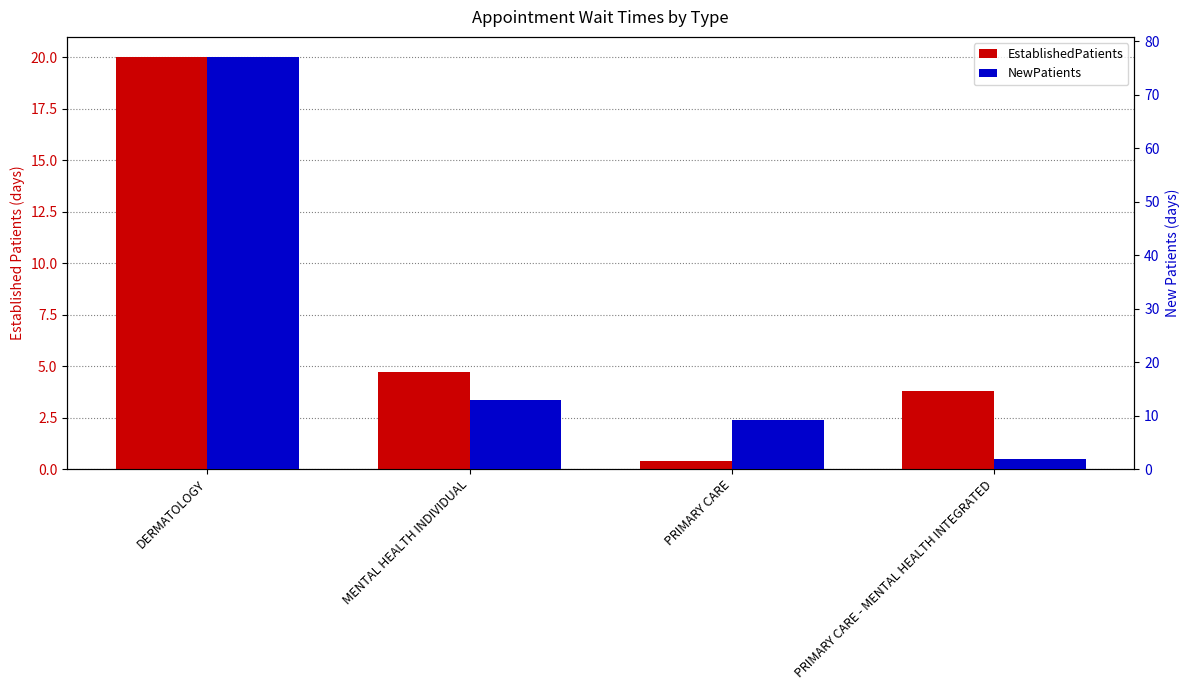

What position from the left is MENTAL HEALTH INDIVIDUAL?

2